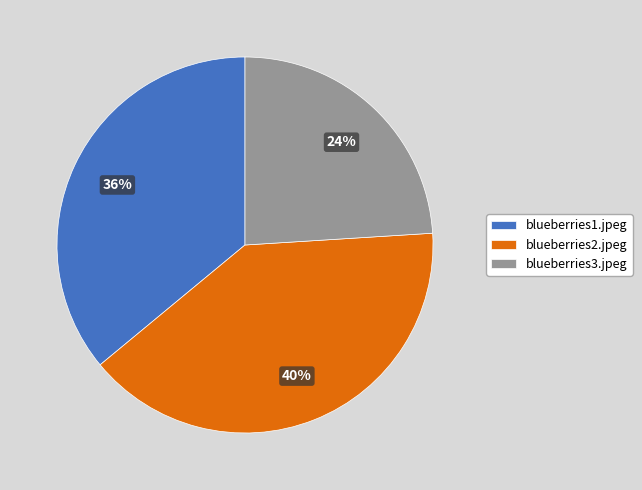

Approximately how many times larger is the value at blueberries2.jpeg compared to blueberries3.jpeg?

1.7